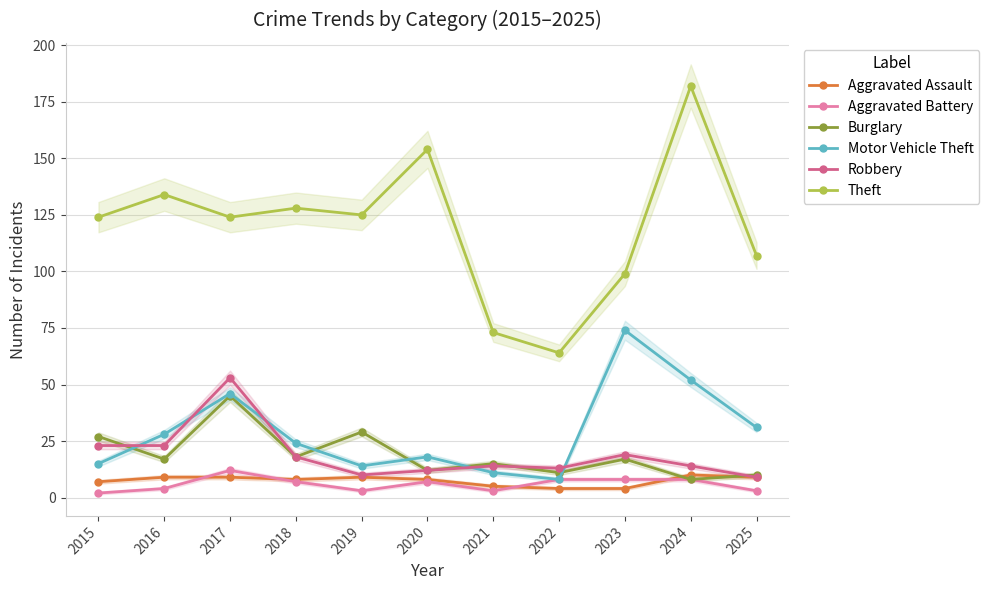

How many times do Robbery and Burglary cross each other?

3